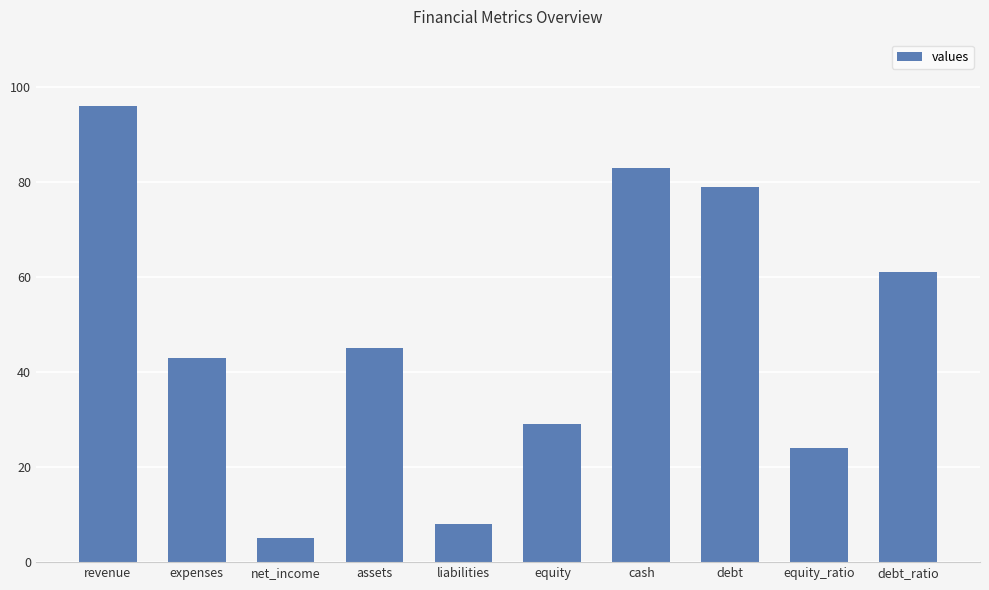

The value at equity is 17. True or false?

False